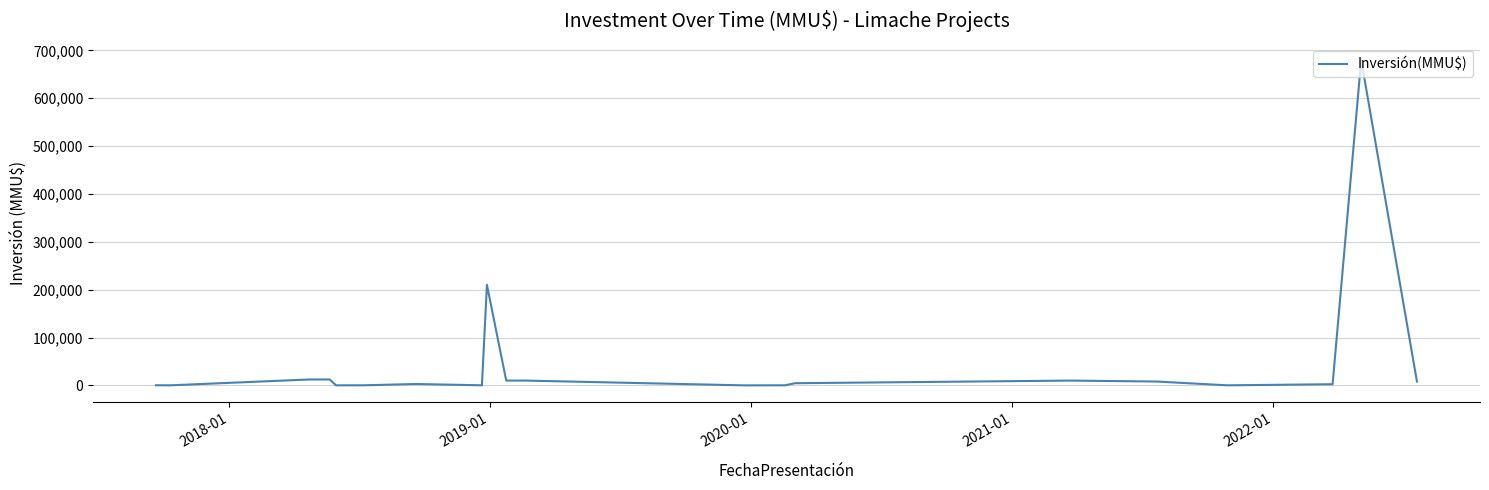

What is the difference between the maximum and minimum values?

680000